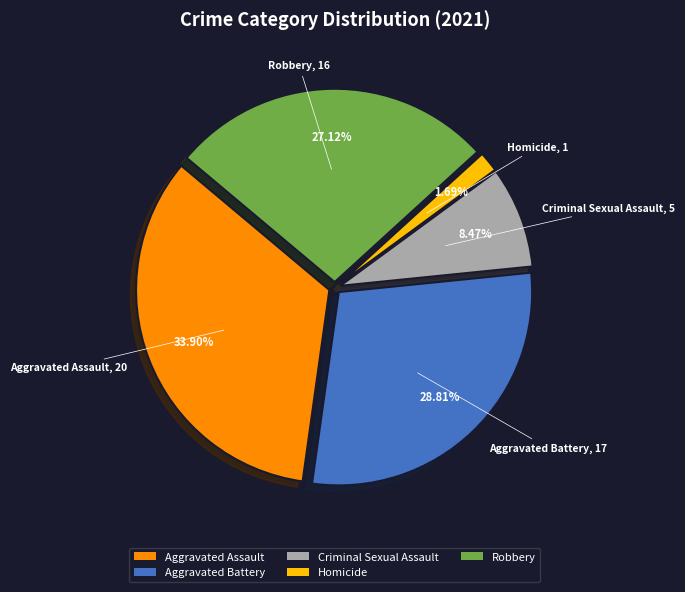

What is the total percentage of Robbery and Aggravated Battery?

55.9%